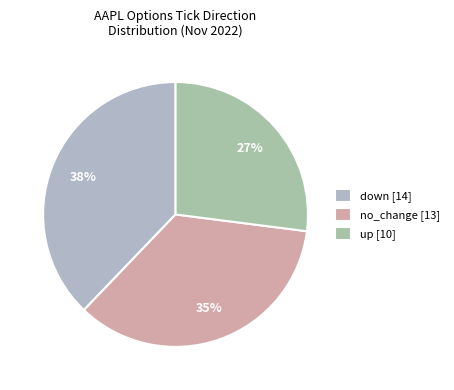

Which category has the biggest portion of the pie?

down